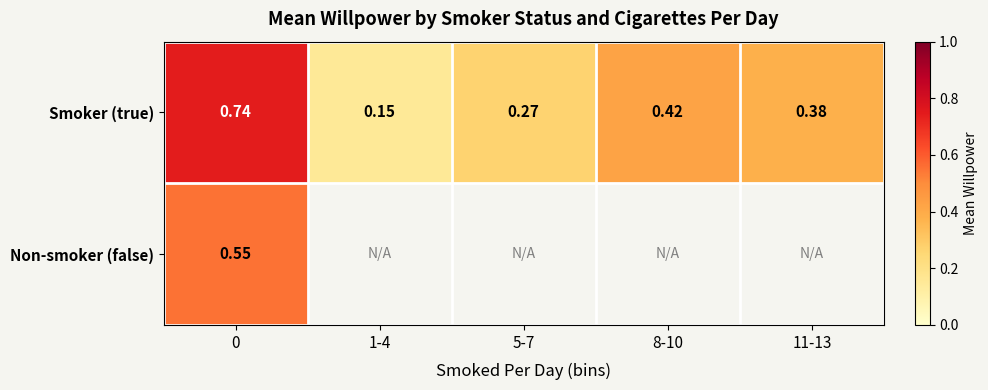

At 0, list the series in order from largest to smallest.

Smoker (true), Non-smoker (false)